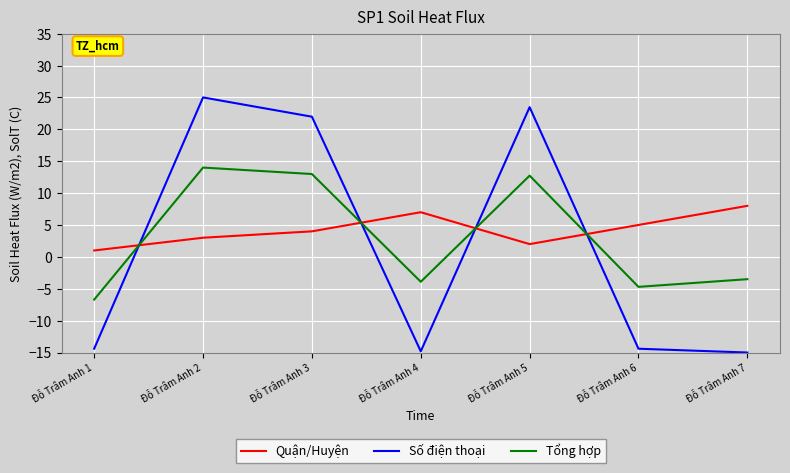

How many interior local valleys does the Số điện thoại series have?

1